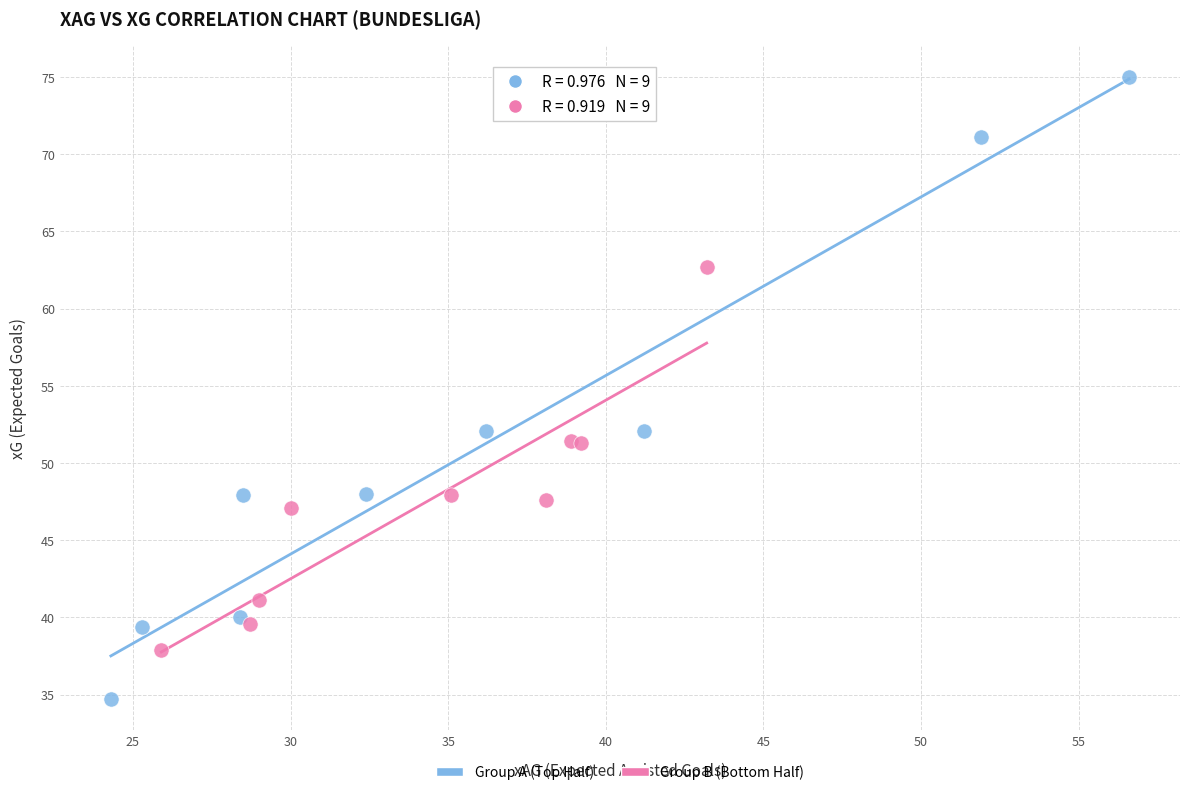

Which series reaches the minimum Y coordinate?

Group A (Top Half)